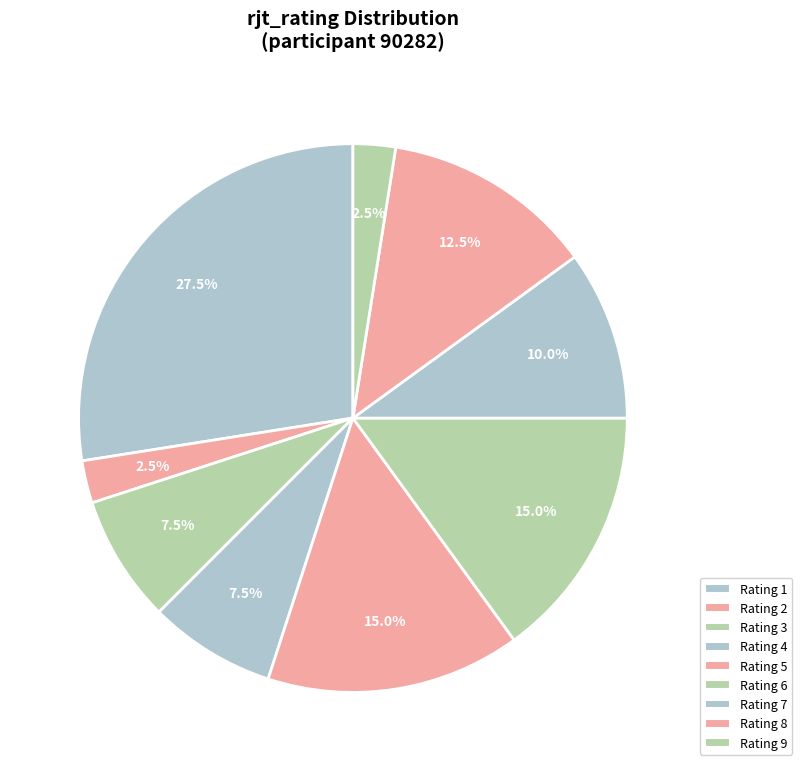

Count the number of slices in the pie.

9